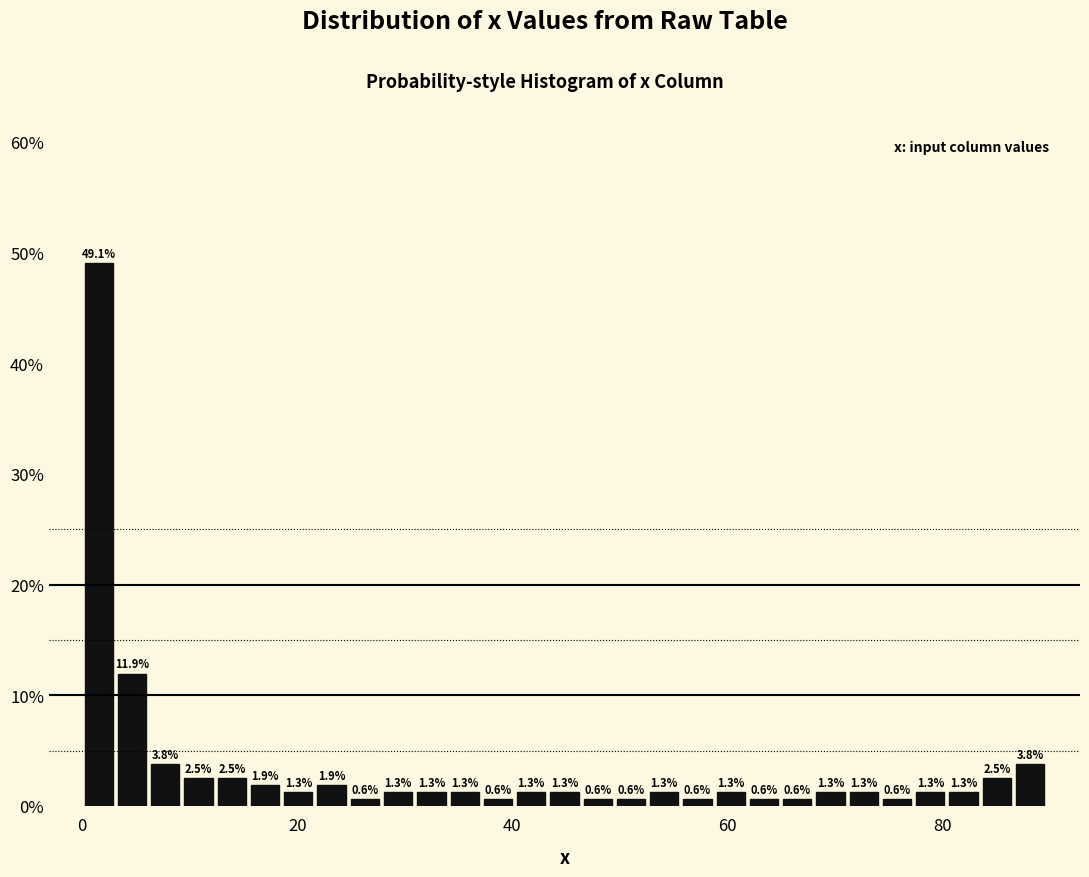

Around what value on the x-axis is the tallest bar? Give the approximate position of its centre, as read against the axis.

2